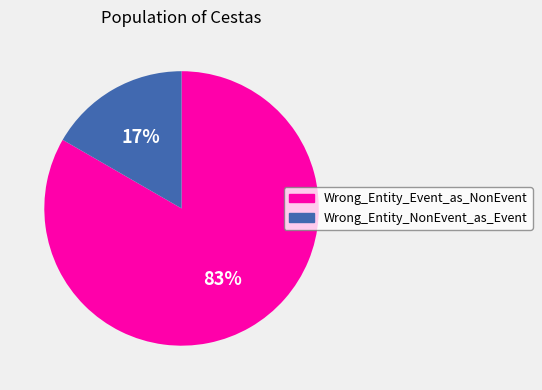

True or false: Wrong_Entity_Event_as_NonEvent accounts for 74% of the total.

False